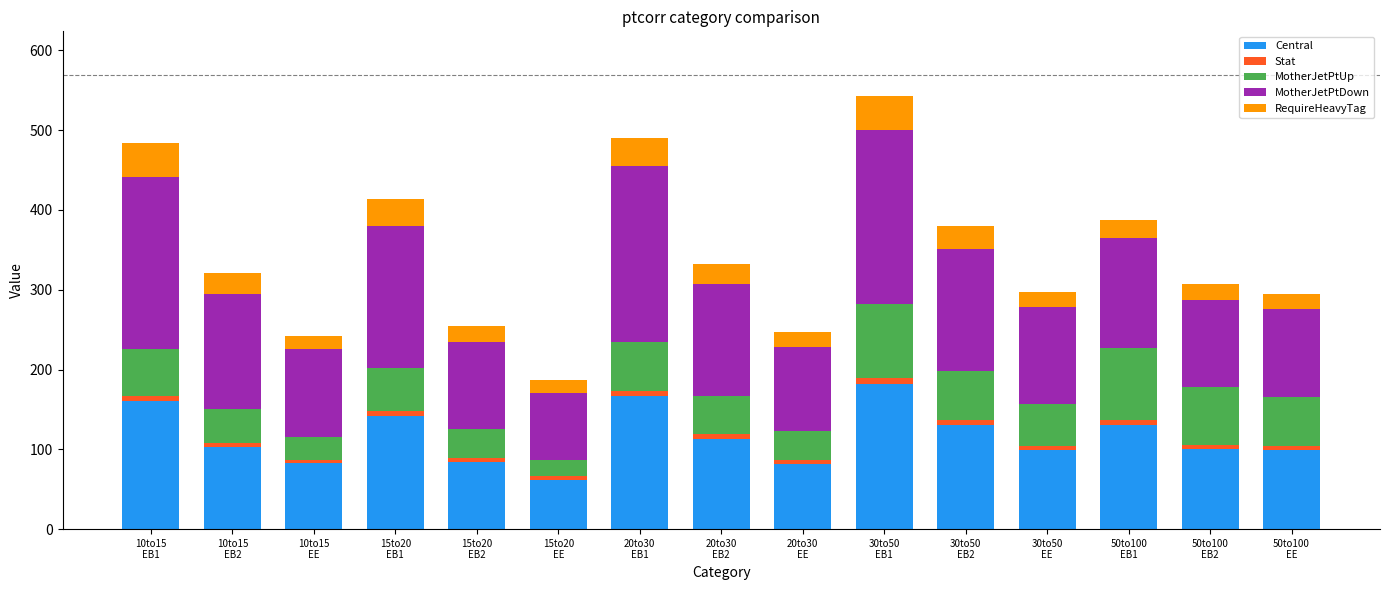

What is the average value of the Central series?

115.9